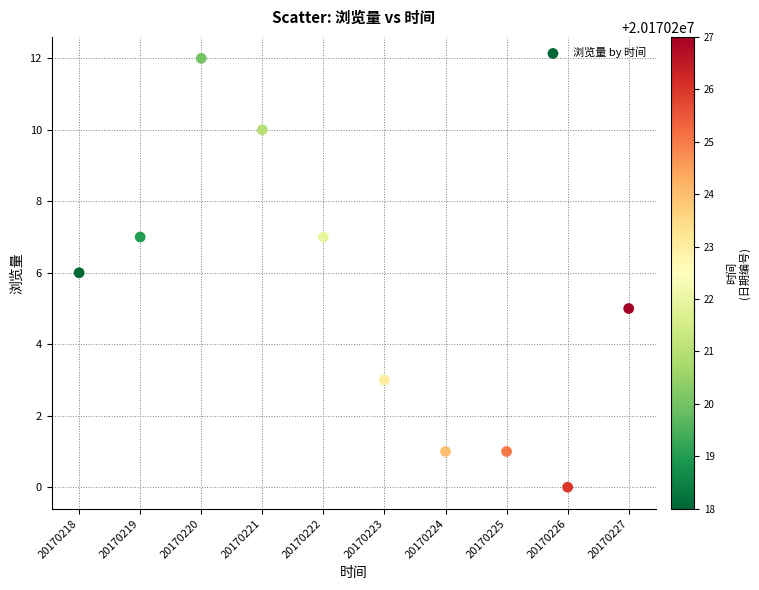

What is the average Y value?

5